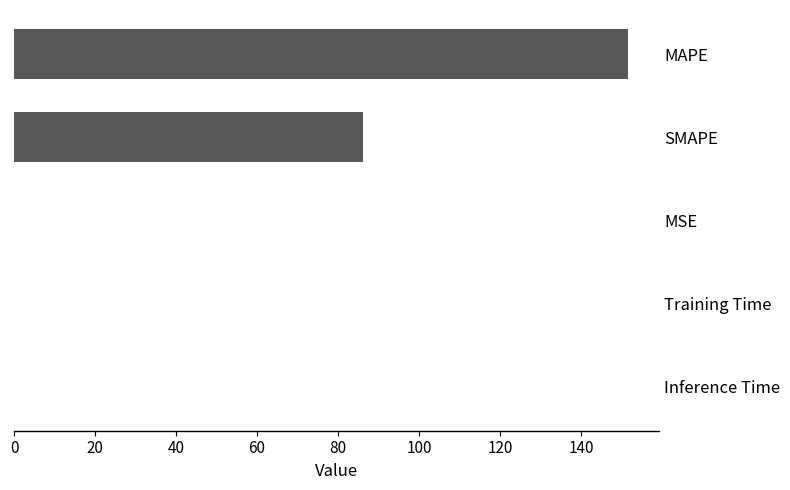

What is the maximum value shown in the chart?

151.7